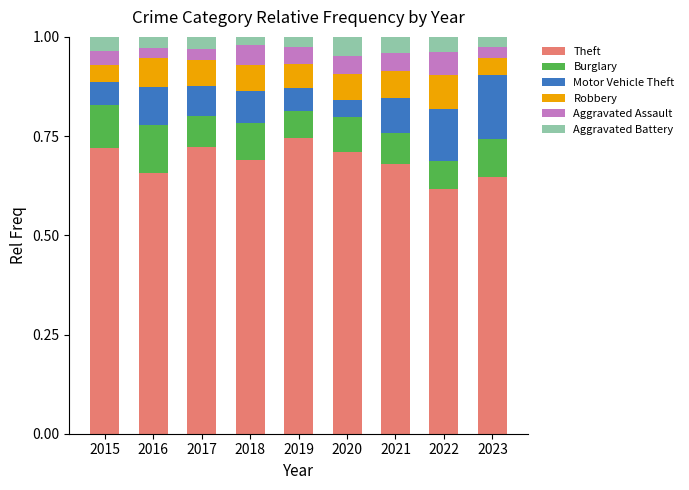

Are the bars horizontal?

No